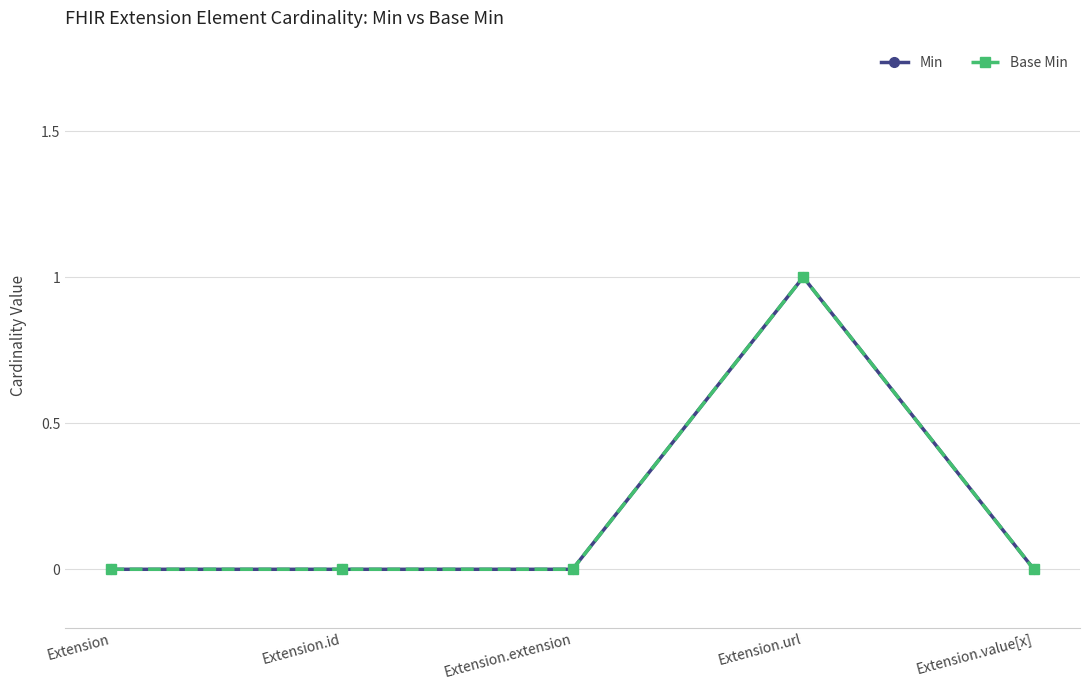

True or false: Min and Base Min cross at least once.

False